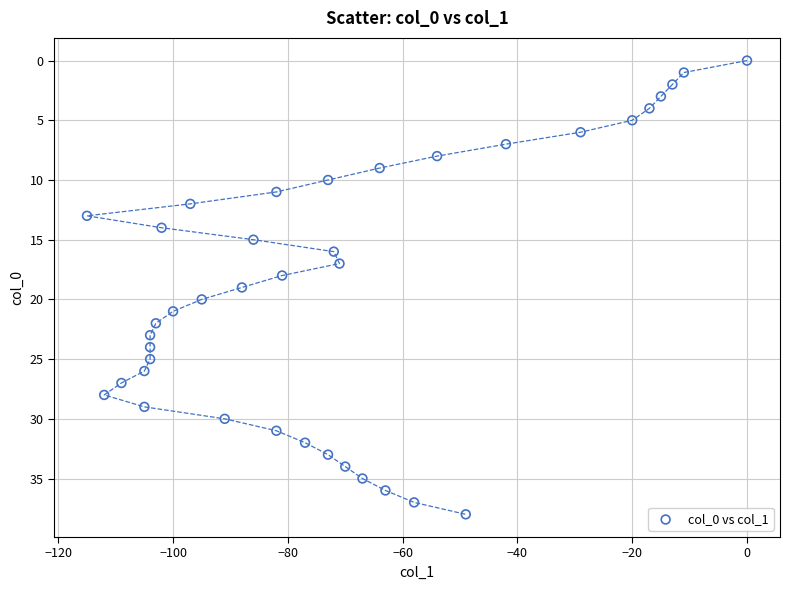

What is the range of X values (max minus min)?

115